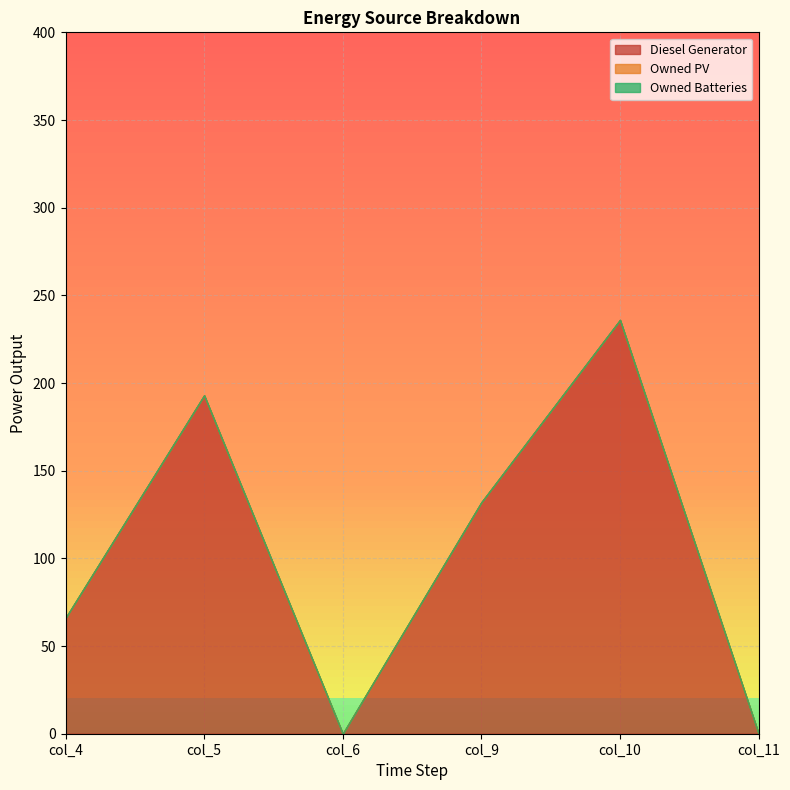

The value of Diesel Generator at 4 is 79. True or false?

False